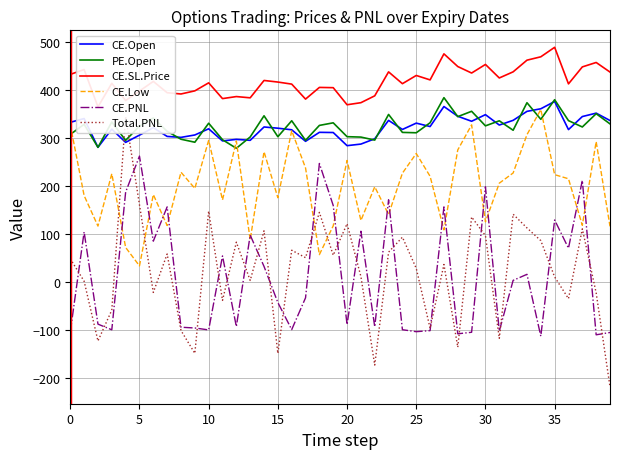

Where is PE.Open nearest to the value 331?

10